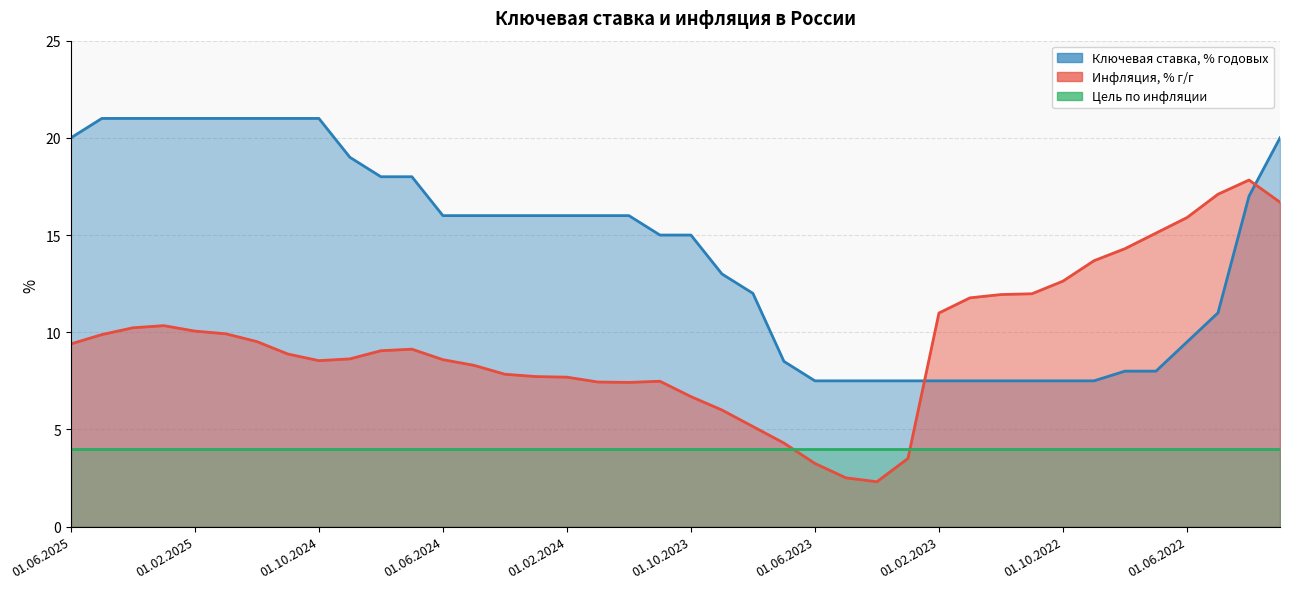

What is the difference between the maximum and second lowest values in the Инфляция, % г/г series?

15.3